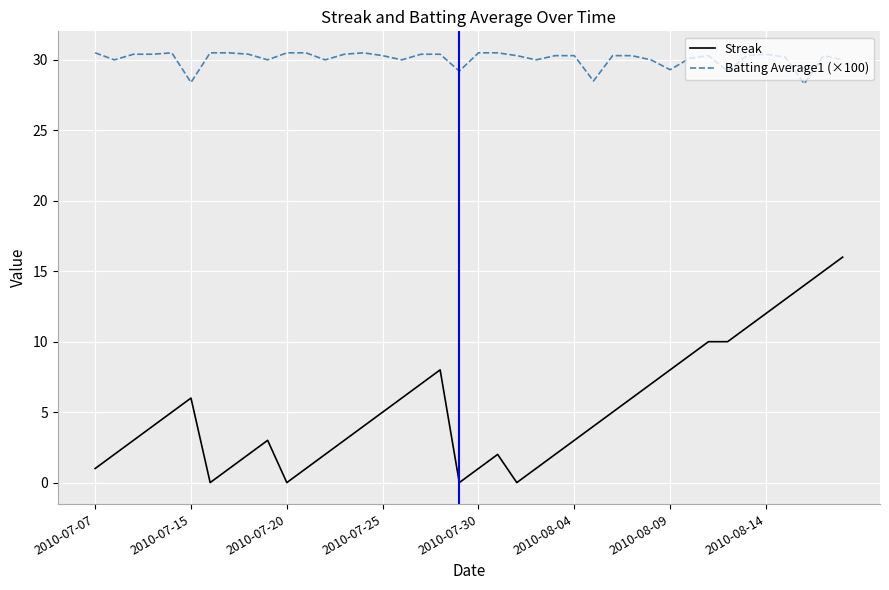

Which series has the widest spread of values?

Streak